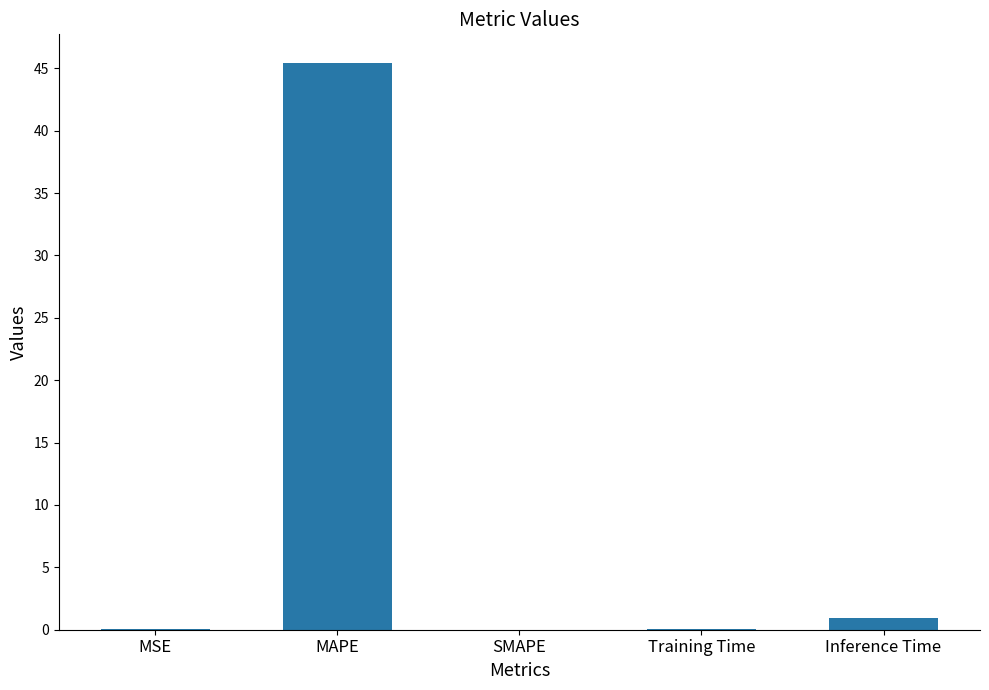

Count the number of data series in this chart.

1